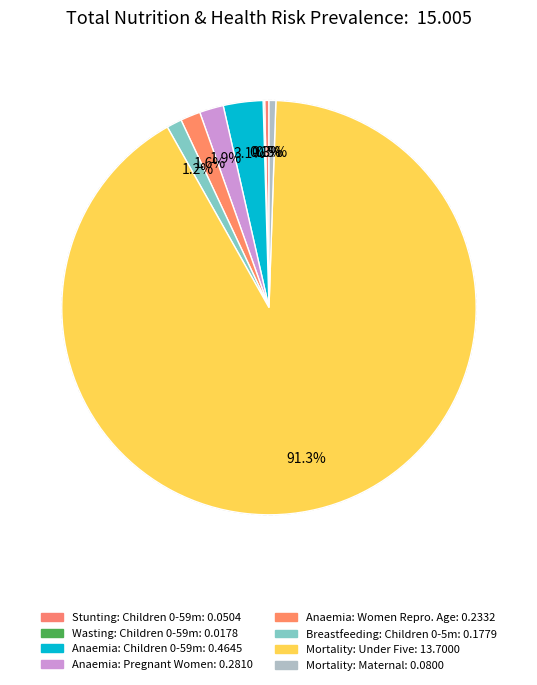

Rank the categories by value from lowest to highest.

Wasting prevalence (%) - Children 0-59 months, Stunting prevalence (%) - Children 0-59 months, Mortality - Maternal, Breastfeeding - Children 0-5 months, Anaemia prevalence (%) - Women of reproductive age, Anaemia prevalence (%) - Pregnant women, Anaemia prevalence (%) - Children 0-59 months, Mortality - Under five